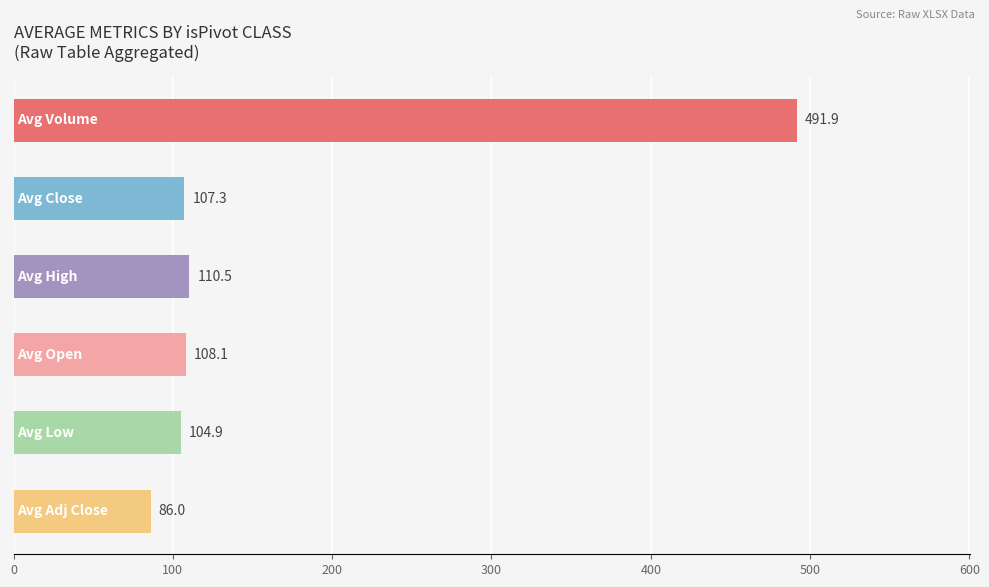

What is the average value?

168.1